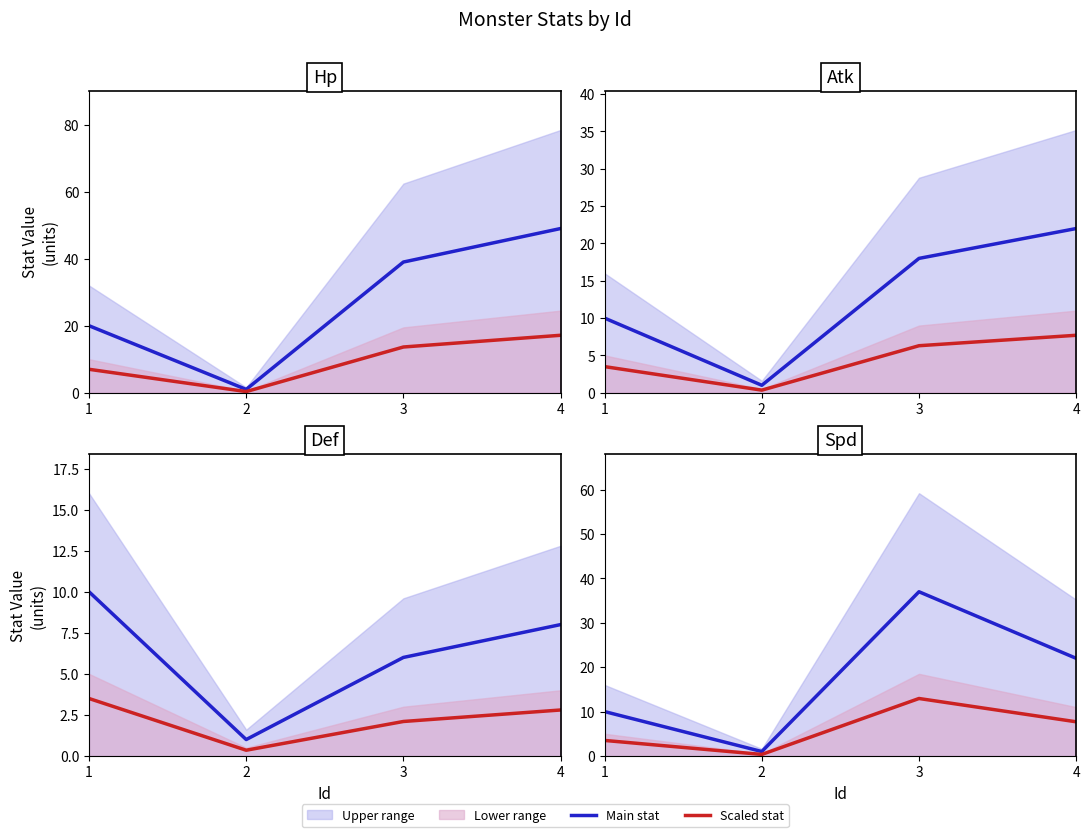

What is the sum of the Main stat values at 2 and 3?

38.0